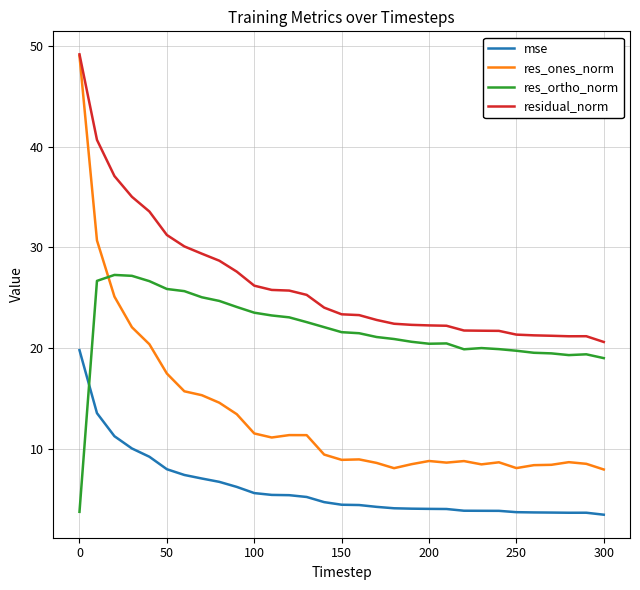

Which series has the largest total across all categories?

residual_norm